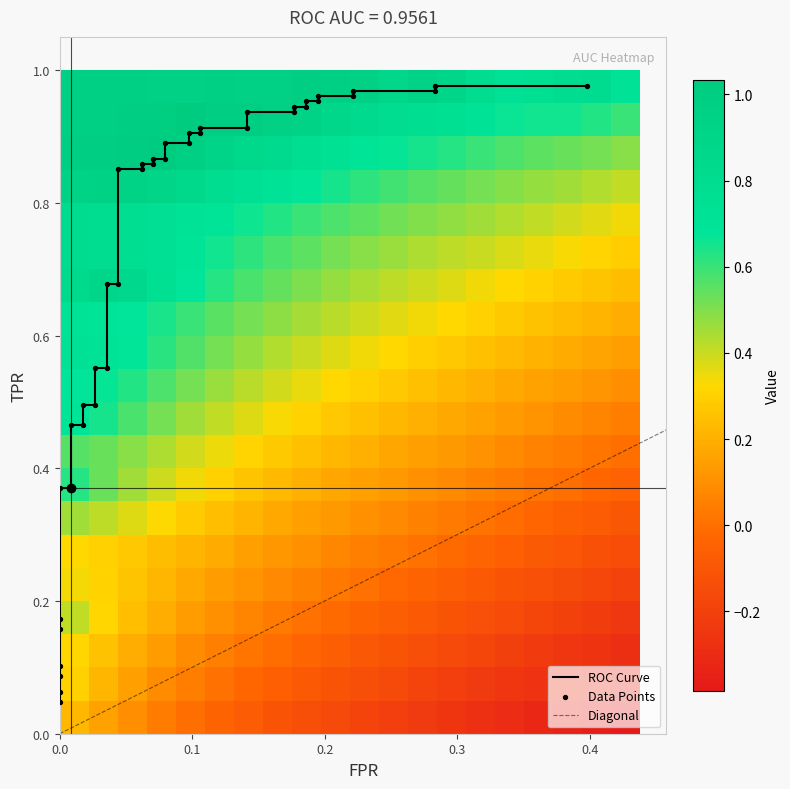

Rank the series by their maximum value, from lowest to highest.

fpr, roc_auc, tpr